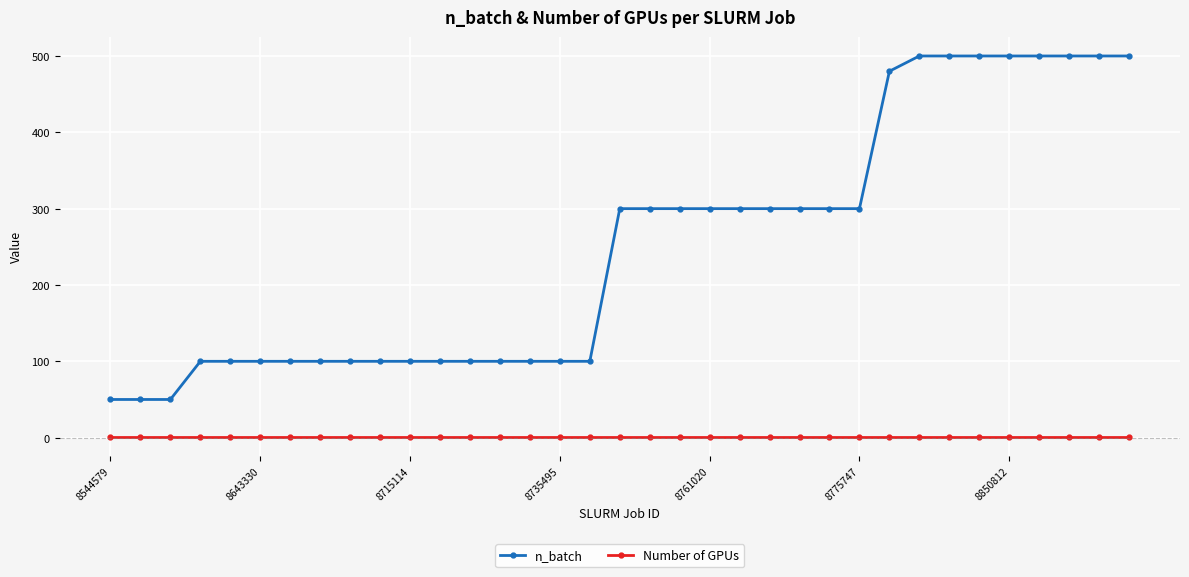

Which series has the widest spread of values?

n_batch